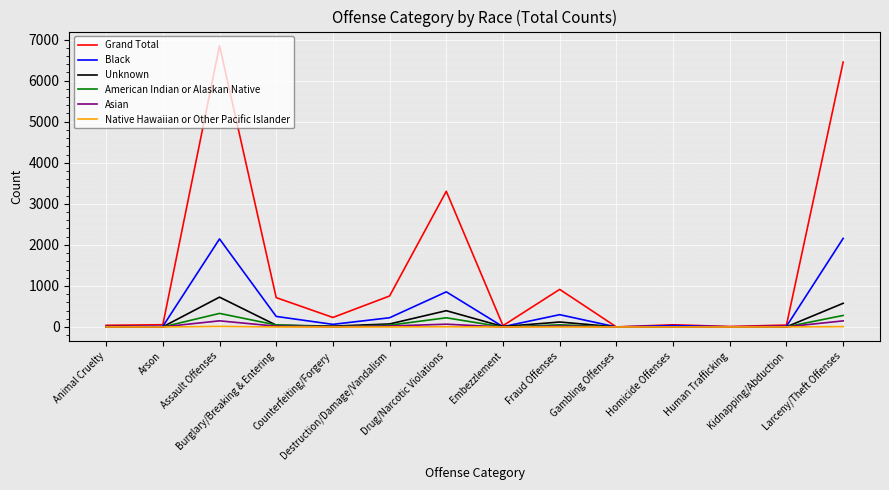

What is the maximum value for Grand Total?

6853